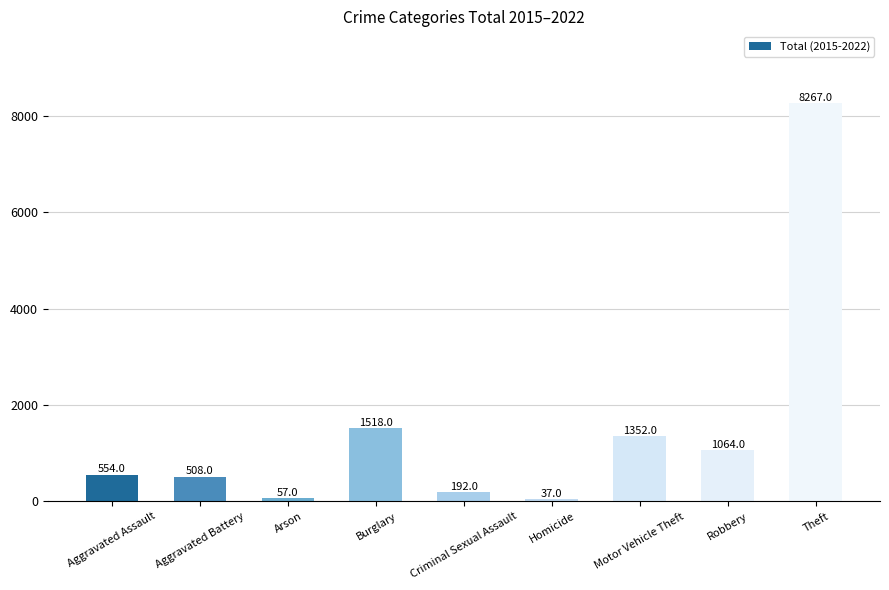

Reading left to right, list all the values displayed in this chart.

Aggravated Assault=554	Aggravated Battery=508	Arson=57	Burglary=1518	Criminal Sexual Assault=192	Homicide=37	Motor Vehicle Theft=1352	Robbery=1064	Theft=8267